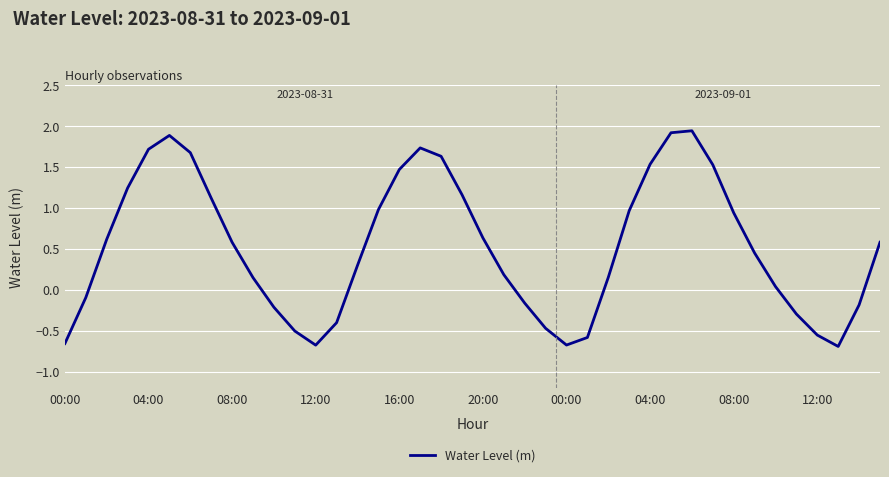

What is the difference between the maximum and minimum values?

2.6